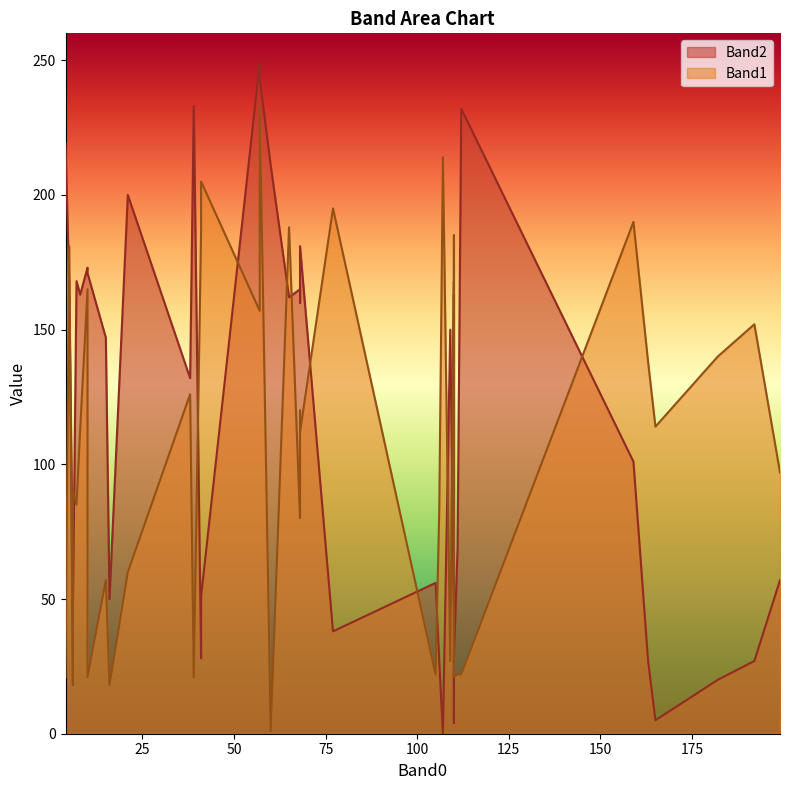

True or false: Band1 has more than 2 interior local peaks.

True